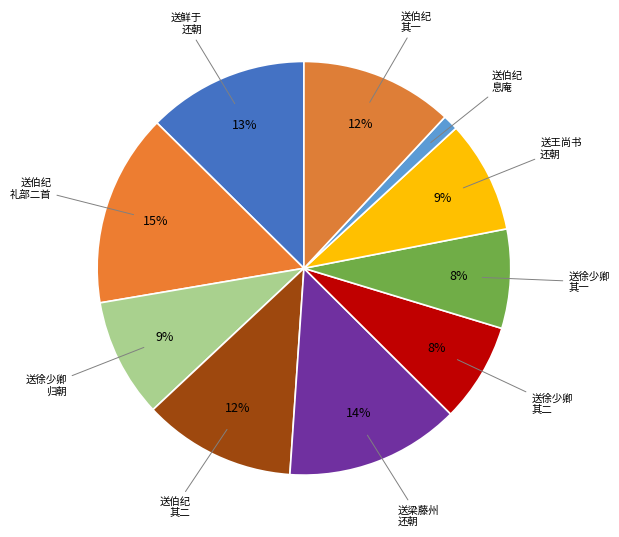

How many segments does this pie chart have?

10